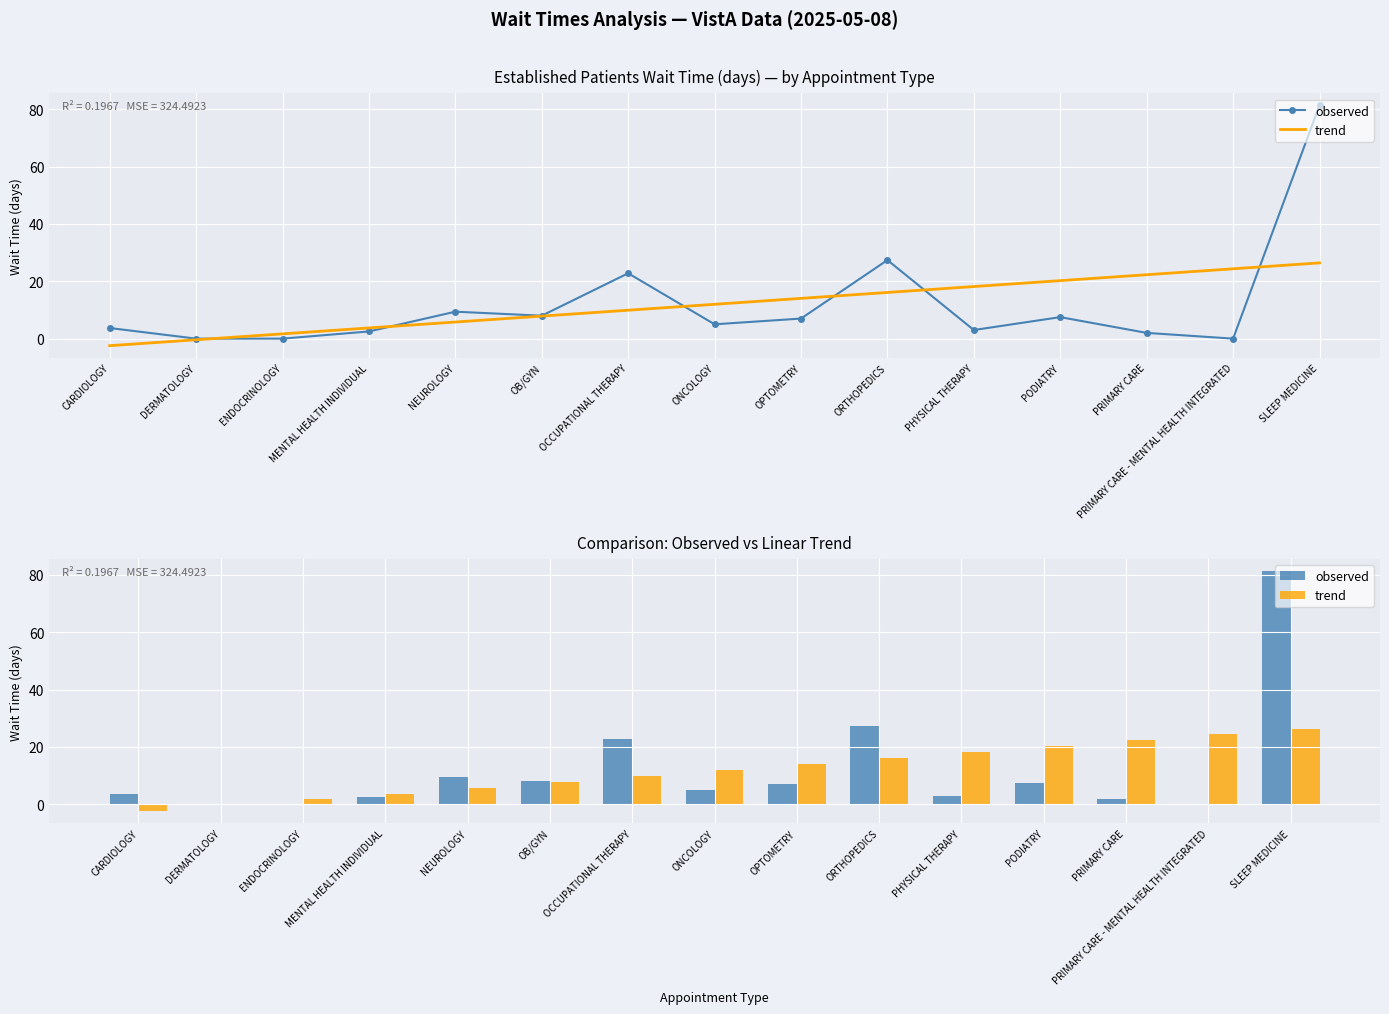

Between CARDIOLOGY and OB/GYN, which is larger?

OB/GYN